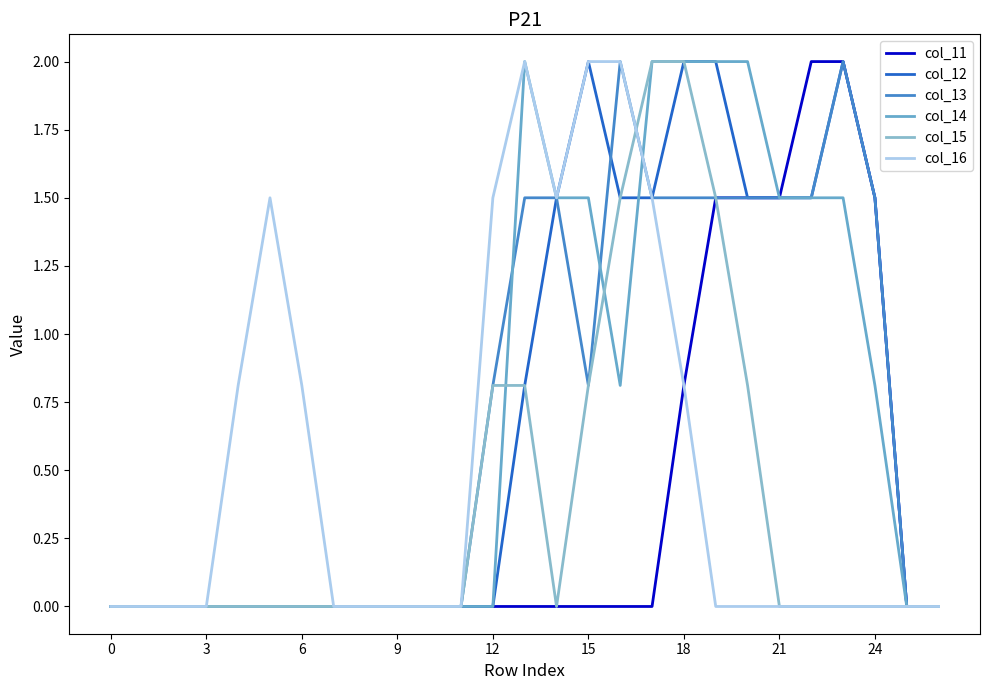

Which series has the widest spread of values?

col_11